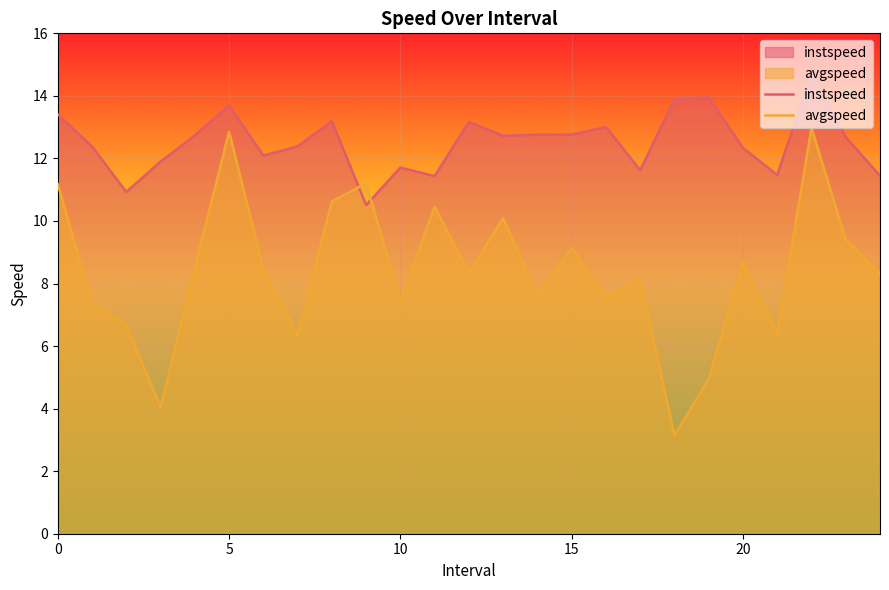

How many data points in avgspeed are less than 8?

10